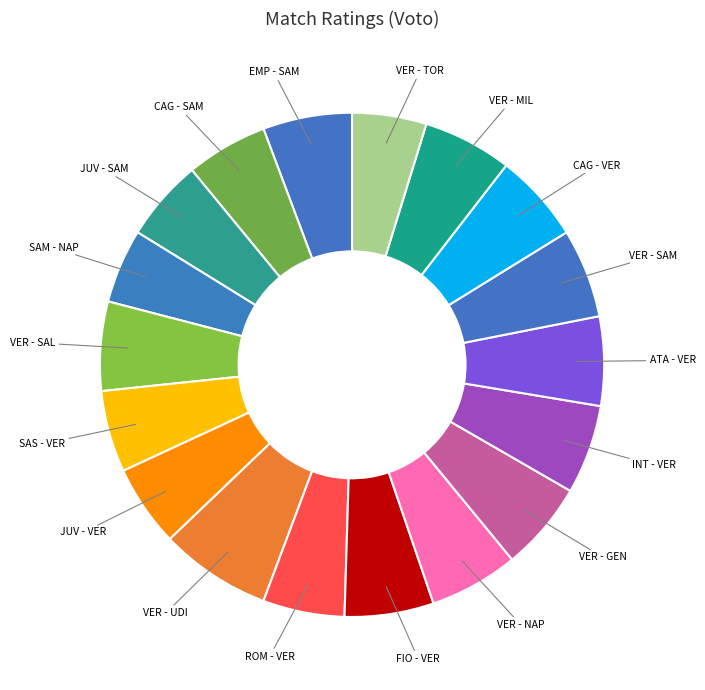

Which category has the biggest portion of the pie?

VER - UDI